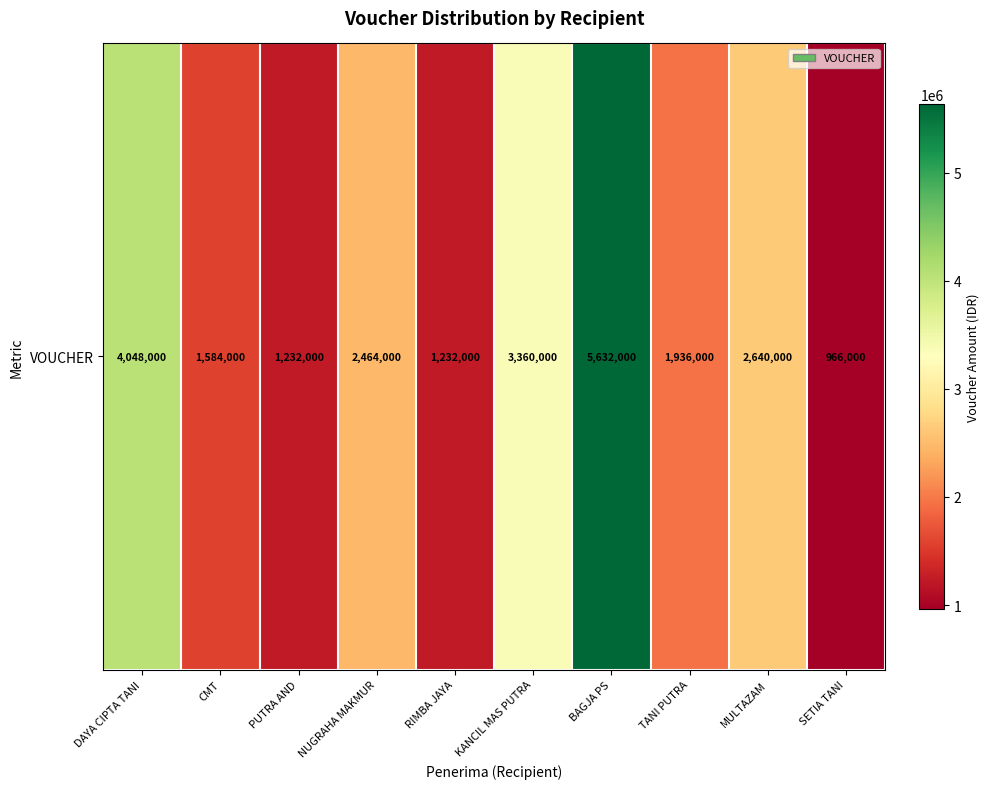

Reading left to right, what are all the values shown in this chart?

4048000	1584000	1232000	2464000	1232000	3360000	5632000	1936000	2640000	966000